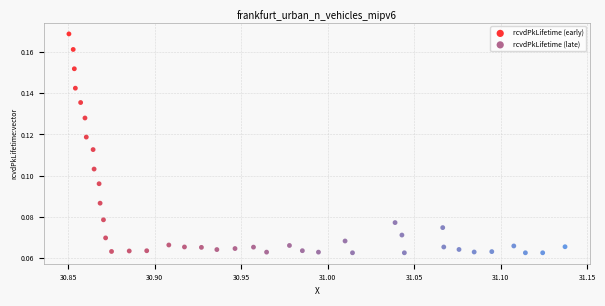

Which series contains the highest Y value?

rcvdPkLifetime (early)